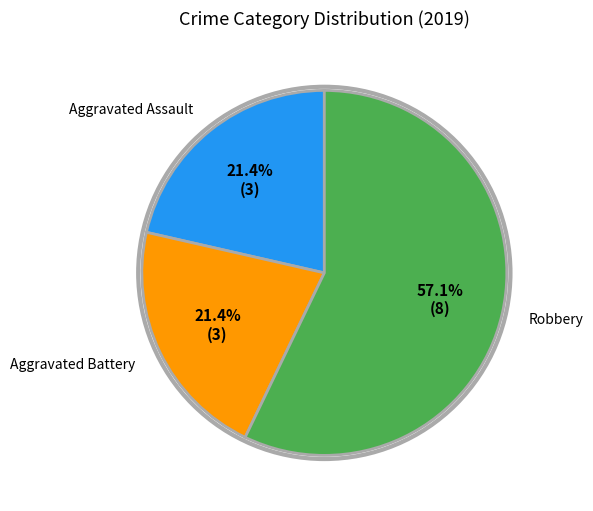

Which has a higher value, Aggravated Battery or Robbery?

Robbery